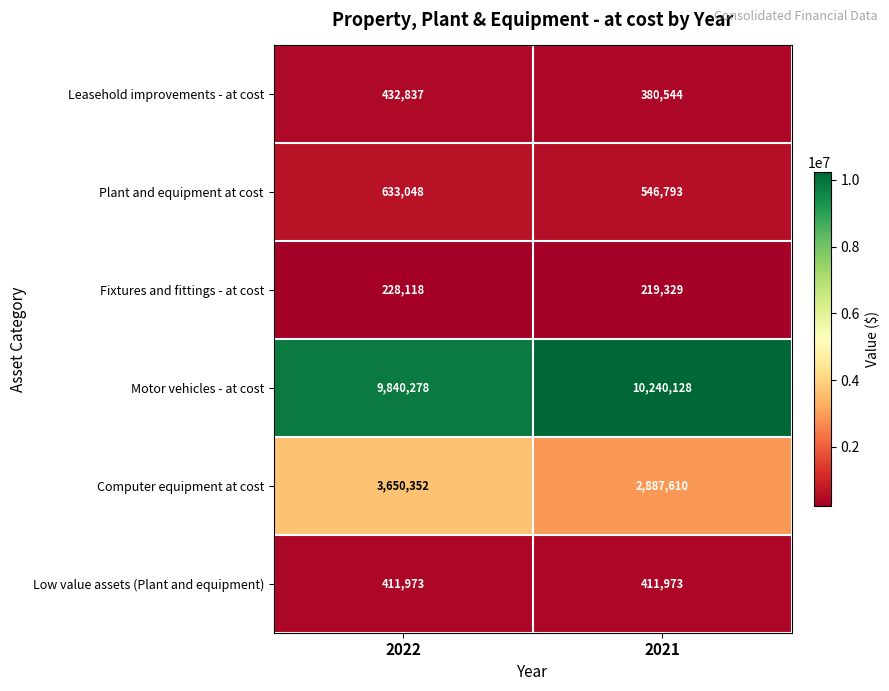

What is the total value across all series at 2022?

15196606